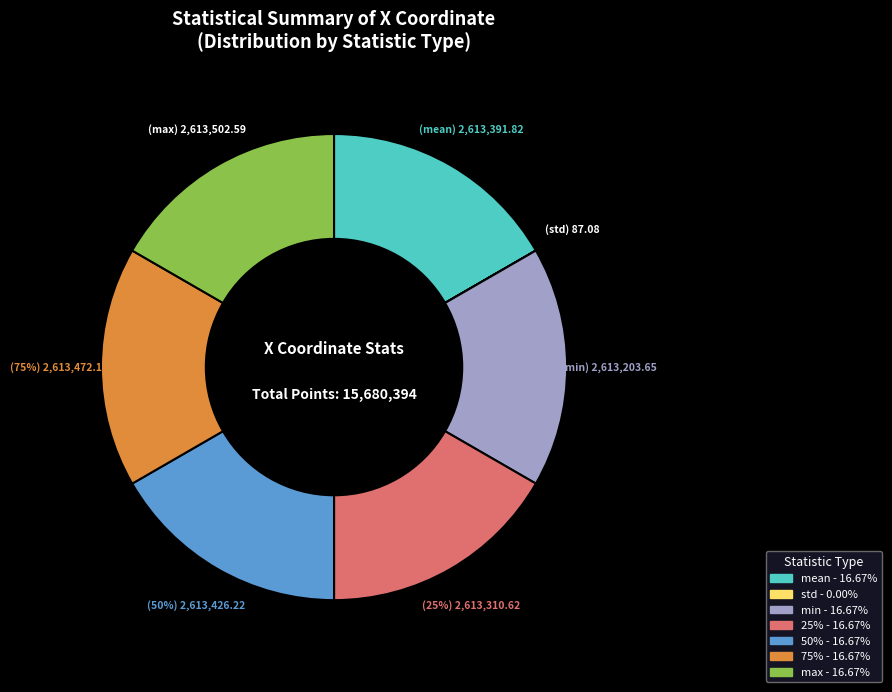

Which has a higher value, 75% or std?

75%